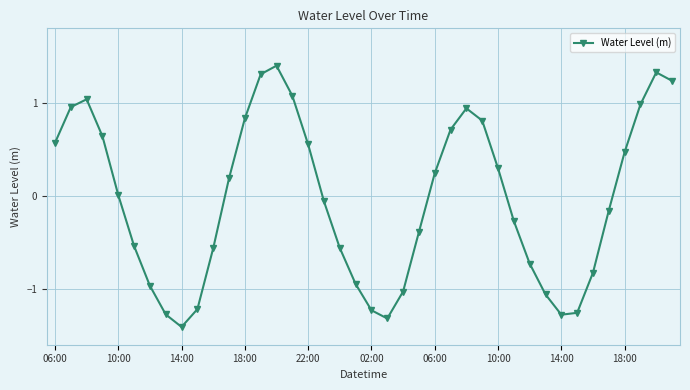

What is the value of the 29th point from the left?

0.3